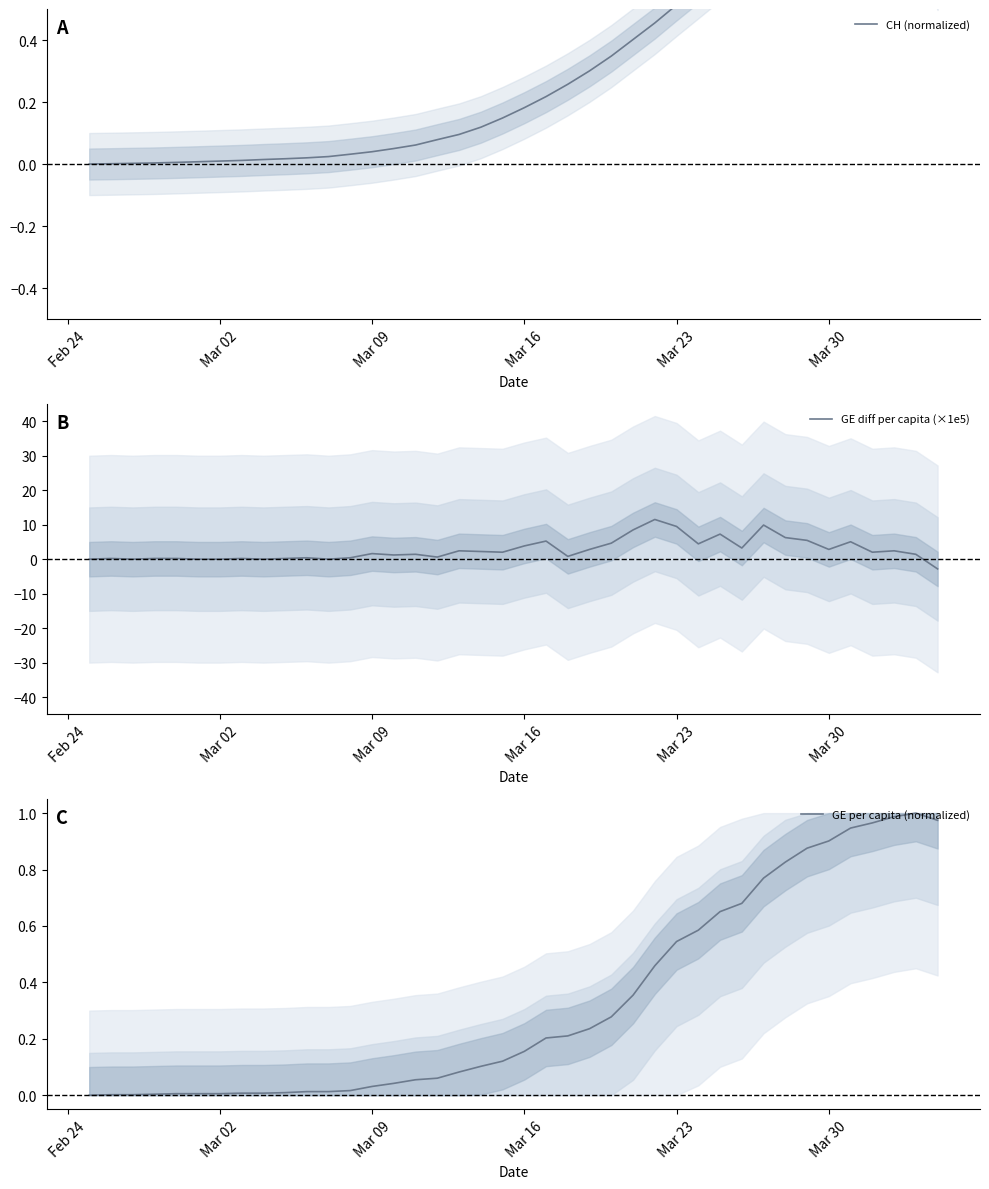

What is the lowest value of the GE diff per capita (×1e5) series?

-2.8